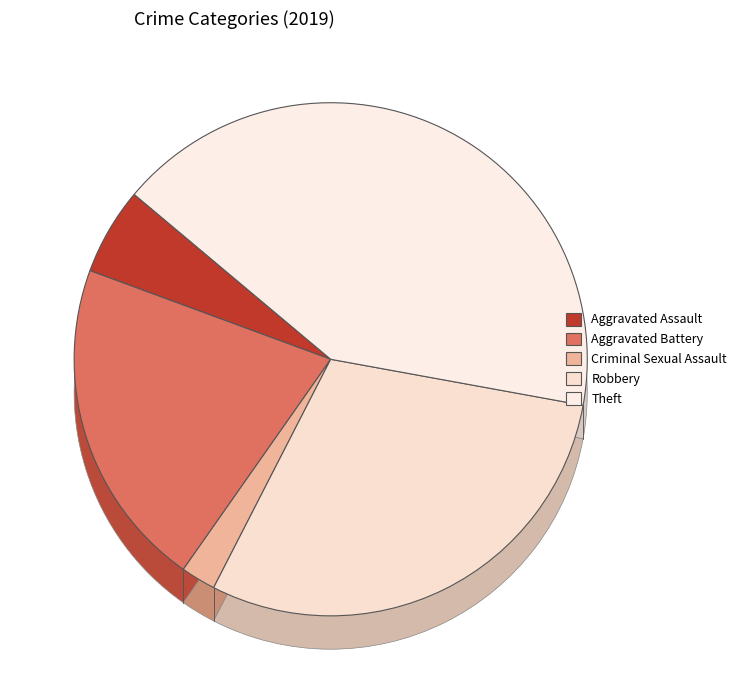

What is the change in value from Robbery to Theft?

+11